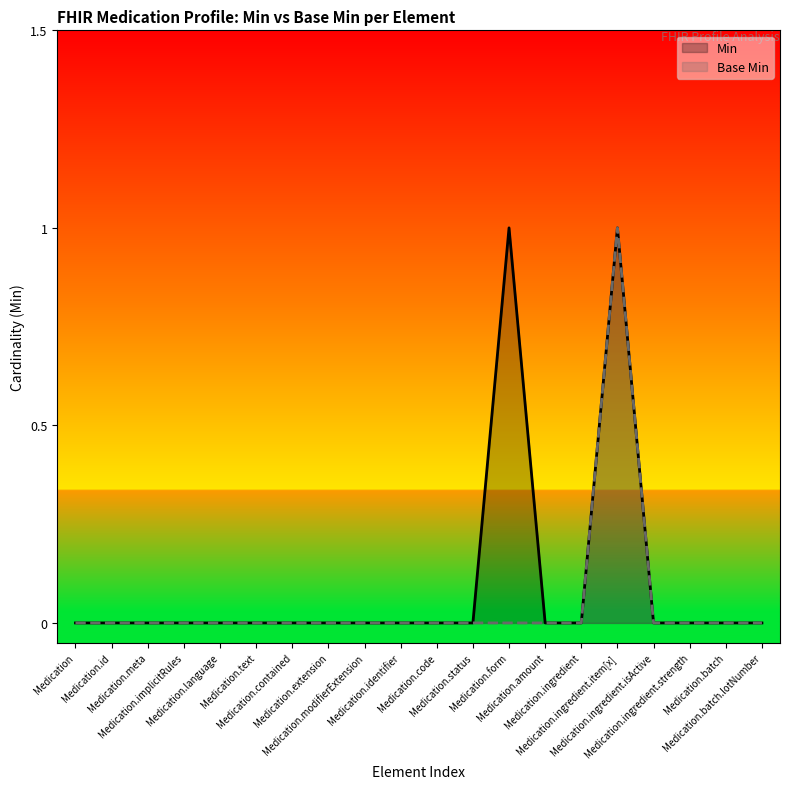

Is the value of Min at Medication.id greater than the value of Base Min at Medication.contained?

No